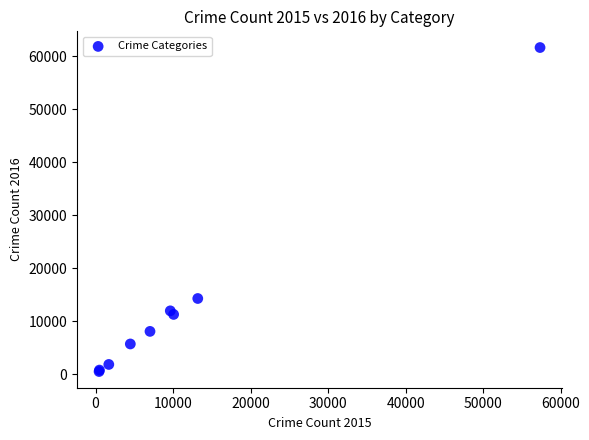

What Y value in the scatter plot is closest to 31069?

14289